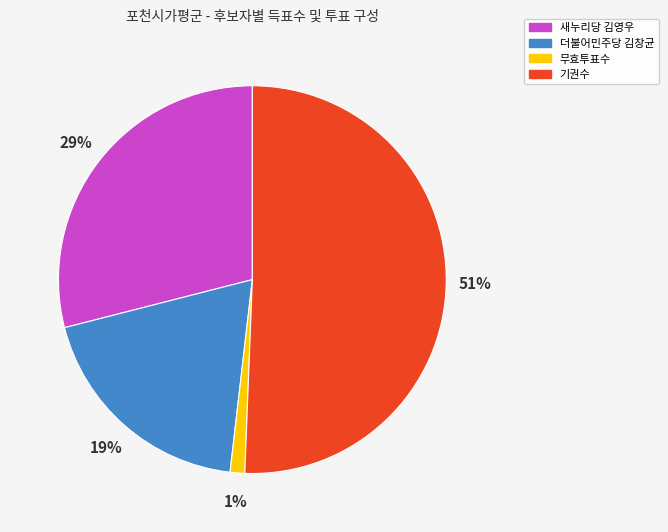

To the nearest percent, what is the average slice percentage?

25%